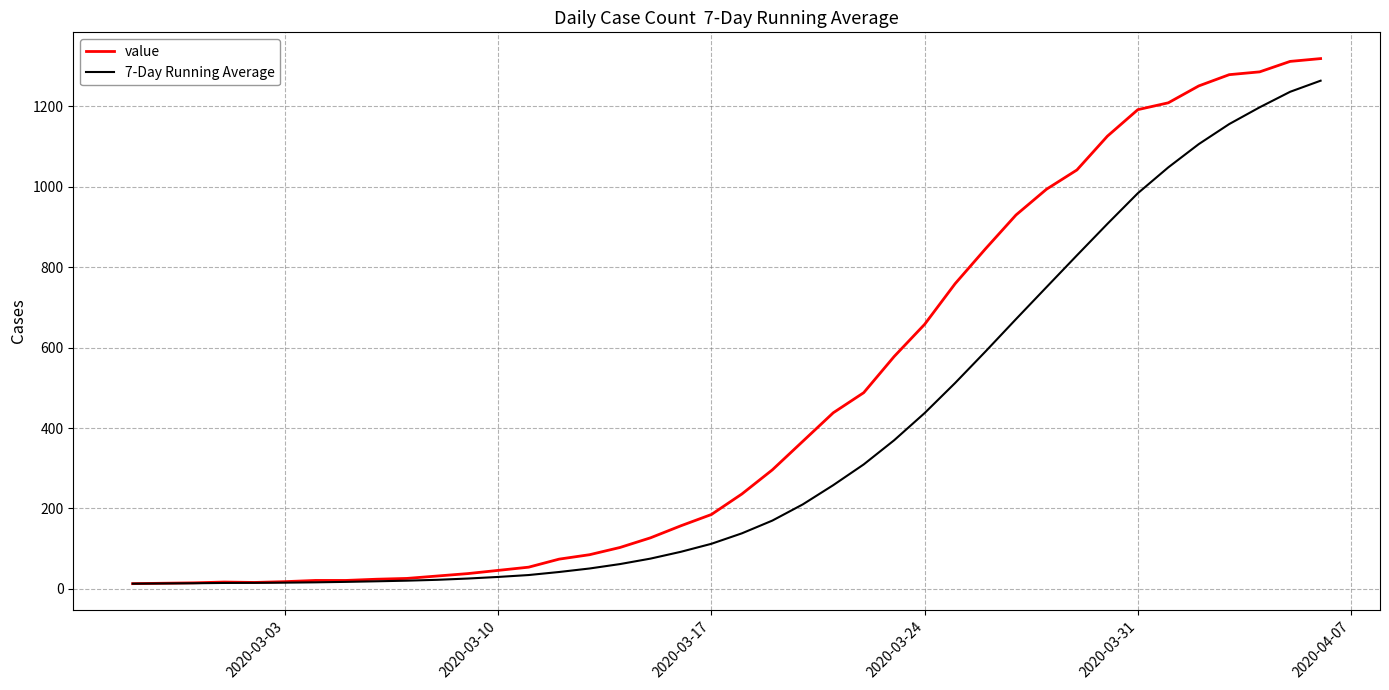

Rank the series by their average value, from highest to lowest.

value, 7-Day Running Average